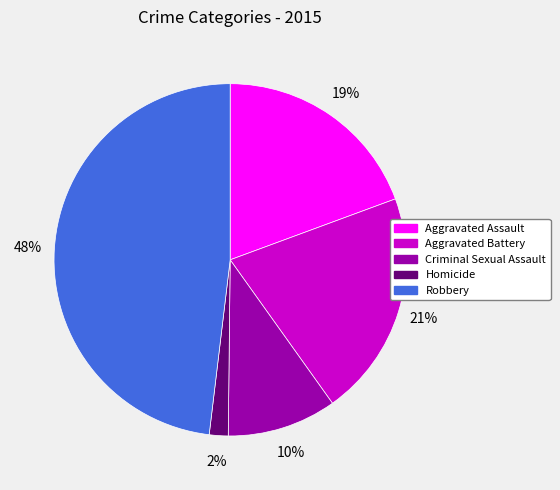

To the nearest percent, what is the difference between the largest and smallest slice percentages?

46%